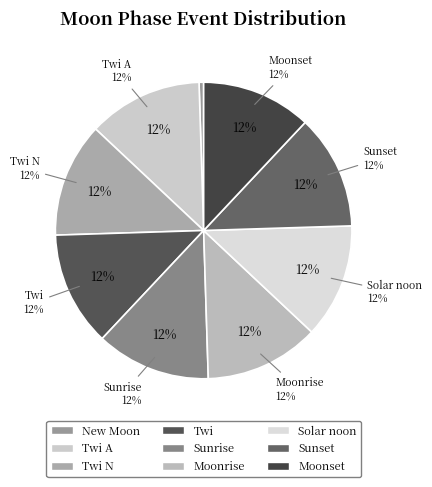

How many slices are in this pie chart?

9